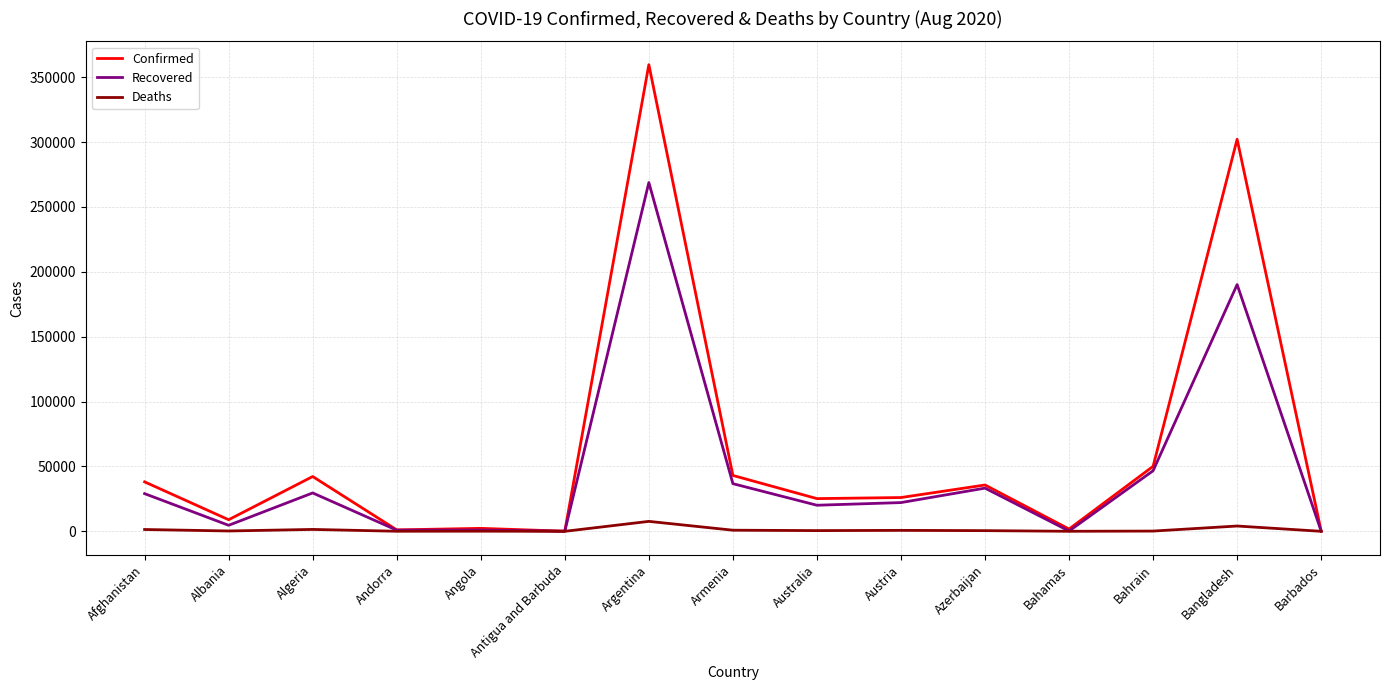

Where is Recovered nearest to the value 134445?

Bangladesh